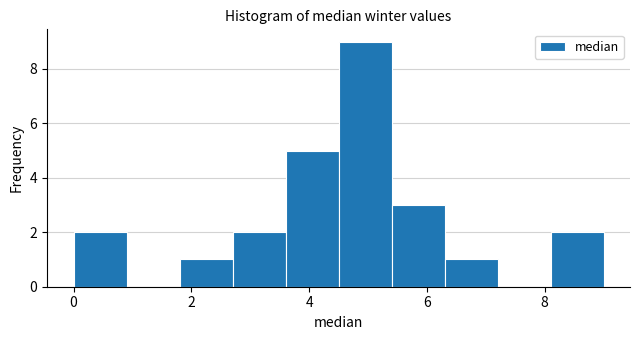

Which range on the x-axis has the tallest bar?

4.5 to 5.4